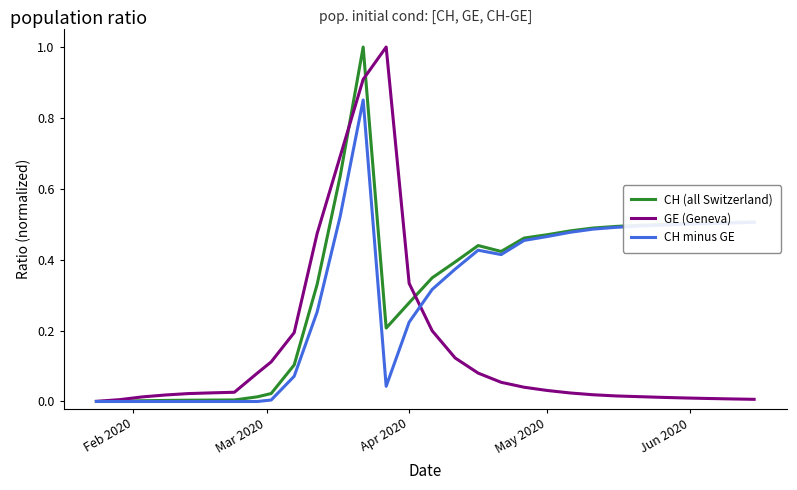

How many lines are shown in the chart?

3